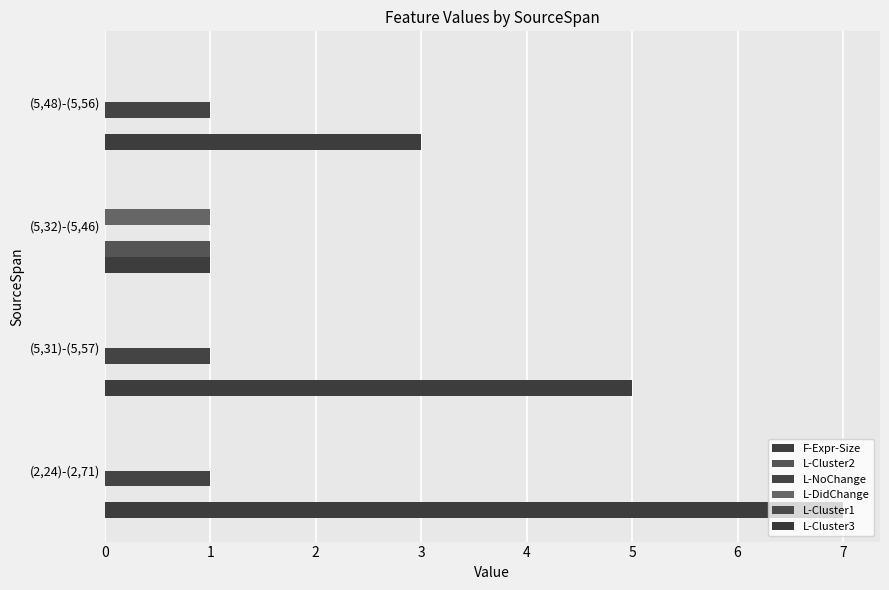

How many values in L-NoChange are above zero?

3